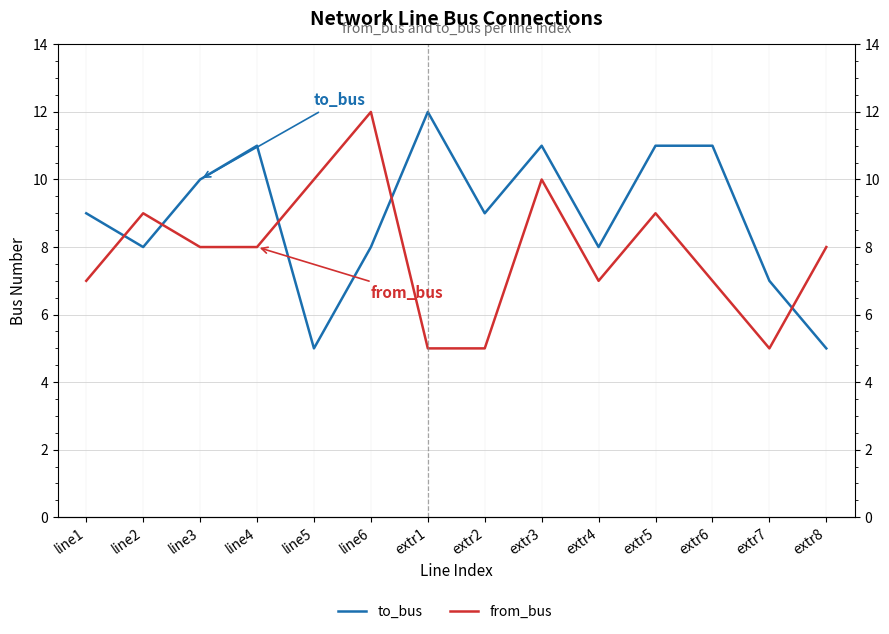

What position from the left is extr2?

8